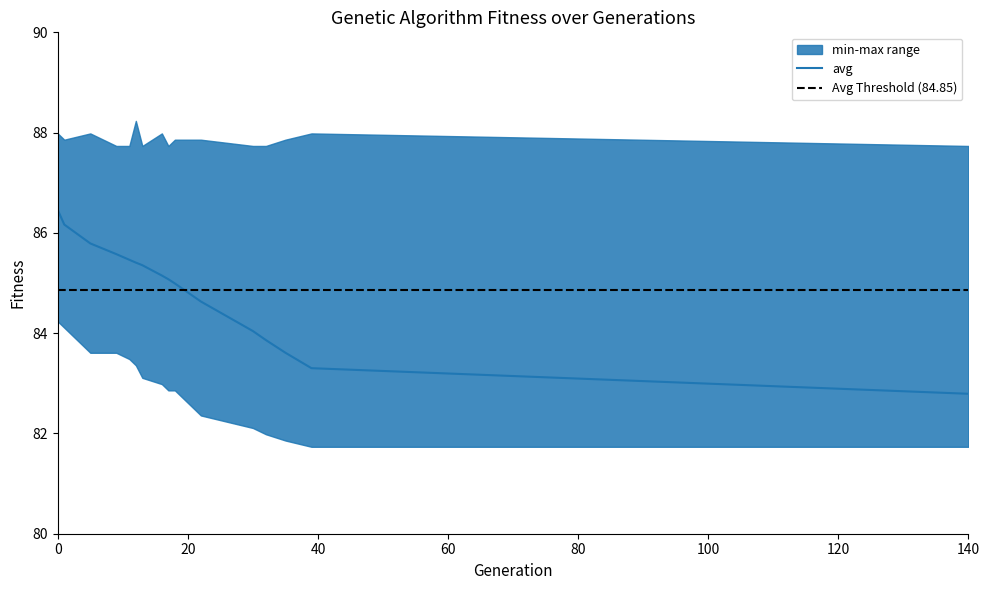

List the labels in order of max value, smallest first.

9, 11, 13, 17, 30, 32, 140, 1, 18, 22, 35, 0, 5, 16, 39, 12